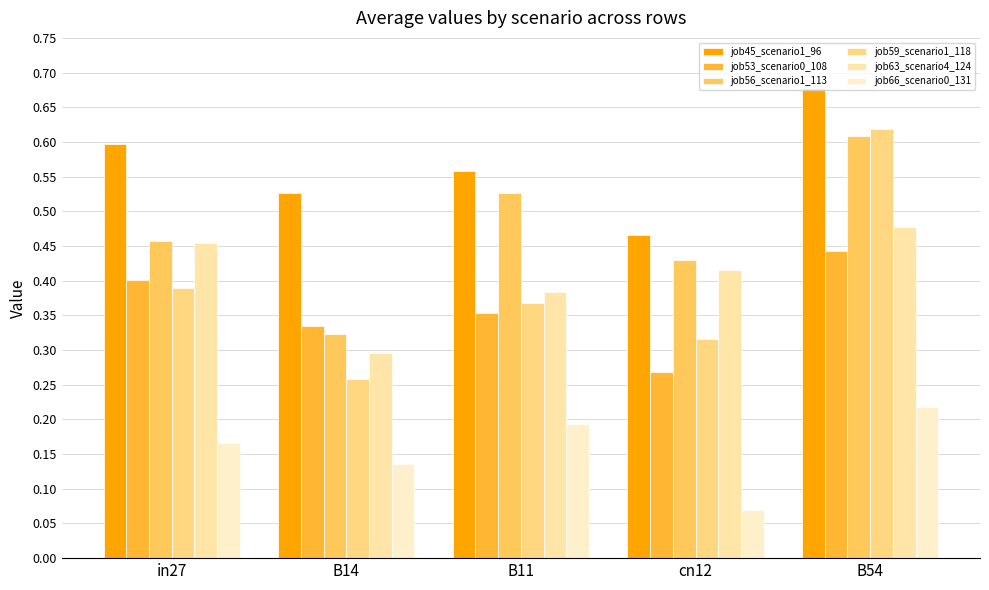

How many data points does each series have?

5